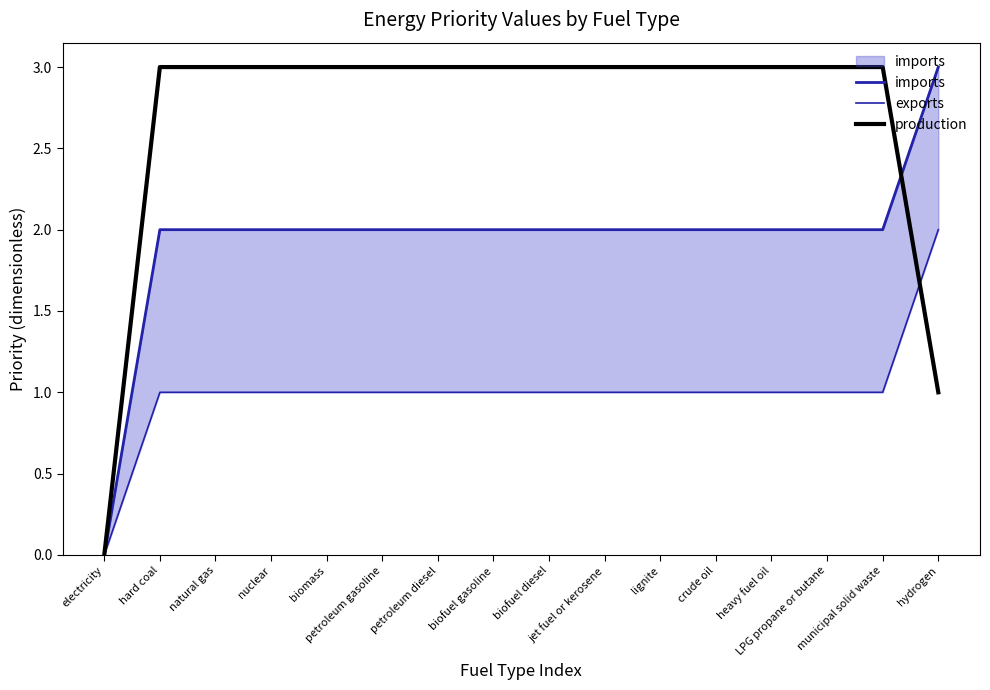

What is the maximum value shown in the chart?

3